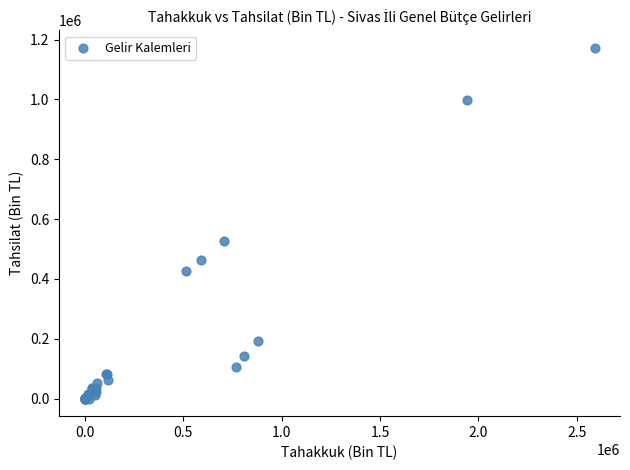

What Y value in the scatter plot is closest to 586027?

527569